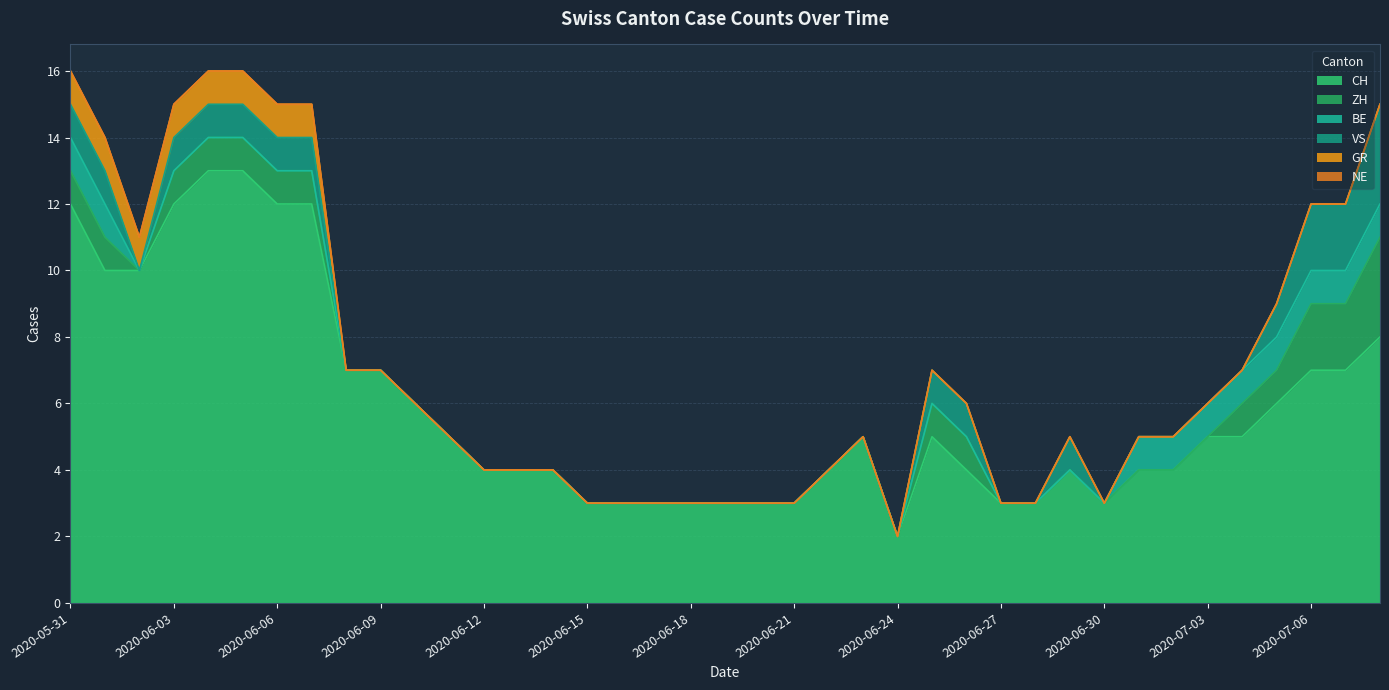

Reading right to left, transcribe all the data shown in this chart.

CH: 2020-07-08=8	2020-07-07=7	2020-07-06=7	2020-07-05=6	2020-07-04=5	2020-07-03=5	2020-07-02=4	2020-07-01=4	2020-06-30=3	2020-06-29=4	2020-06-28=3	2020-06-27=3	2020-06-26=4	2020-06-25=5	2020-06-24=2	2020-06-23=5	2020-06-22=4	2020-06-21=3	2020-06-20=3	2020-06-19=3	2020-06-18=3	2020-06-17=3	2020-06-16=3	2020-06-15=3	2020-06-14=4	2020-06-13=4	2020-06-12=4	2020-06-11=5	2020-06-10=6	2020-06-09=7	2020-06-08=7	2020-06-07=12	2020-06-06=12	2020-06-05=13	2020-06-04=13	2020-06-03=12	2020-06-02=10	2020-06-01=10	2020-05-31=12
ZH: 2020-07-08=3	2020-07-07=2	2020-07-06=2	2020-07-05=1	2020-07-04=1	2020-07-03=0	2020-07-02=0	2020-07-01=0	2020-06-30=0	2020-06-29=0	2020-06-28=0	2020-06-27=0	2020-06-26=1	2020-06-25=1	2020-06-24=0	2020-06-23=0	2020-06-22=0	2020-06-21=0	2020-06-20=0	2020-06-19=0	2020-06-18=0	2020-06-17=0	2020-06-16=0	2020-06-15=0	2020-06-14=0	2020-06-13=0	2020-06-12=0	2020-06-11=0	2020-06-10=0	2020-06-09=0	2020-06-08=0	2020-06-07=1	2020-06-06=1	2020-06-05=1	2020-06-04=1	2020-06-03=1	2020-06-02=0	2020-06-01=1	2020-05-31=1
BE: 2020-07-08=1	2020-07-07=1	2020-07-06=1	2020-07-05=1	2020-07-04=1	2020-07-03=1	2020-07-02=1	2020-07-01=1	2020-06-30=0	2020-06-29=0	2020-06-28=0	2020-06-27=0	2020-06-26=0	2020-06-25=0	2020-06-24=0	2020-06-23=0	2020-06-22=0	2020-06-21=0	2020-06-20=0	2020-06-19=0	2020-06-18=0	2020-06-17=0	2020-06-16=0	2020-06-15=0	2020-06-14=0	2020-06-13=0	2020-06-12=0	2020-06-11=0	2020-06-10=0	2020-06-09=0	2020-06-08=0	2020-06-07=0	2020-06-06=0	2020-06-05=0	2020-06-04=0	2020-06-03=0	2020-06-02=0	2020-06-01=1	2020-05-31=1
VS: 2020-07-08=3	2020-07-07=2	2020-07-06=2	2020-07-05=1	2020-07-04=0	2020-07-03=0	2020-07-02=0	2020-07-01=0	2020-06-30=0	2020-06-29=1	2020-06-28=0	2020-06-27=0	2020-06-26=1	2020-06-25=1	2020-06-24=0	2020-06-23=0	2020-06-22=0	2020-06-21=0	2020-06-20=0	2020-06-19=0	2020-06-18=0	2020-06-17=0	2020-06-16=0	2020-06-15=0	2020-06-14=0	2020-06-13=0	2020-06-12=0	2020-06-11=0	2020-06-10=0	2020-06-09=0	2020-06-08=0	2020-06-07=1	2020-06-06=1	2020-06-05=1	2020-06-04=1	2020-06-03=1	2020-06-02=0	2020-06-01=1	2020-05-31=1
GR: 2020-07-08=0	2020-07-07=0	2020-07-06=0	2020-07-05=0	2020-07-04=0	2020-07-03=0	2020-07-02=0	2020-07-01=0	2020-06-30=0	2020-06-29=0	2020-06-28=0	2020-06-27=0	2020-06-26=0	2020-06-25=0	2020-06-24=0	2020-06-23=0	2020-06-22=0	2020-06-21=0	2020-06-20=0	2020-06-19=0	2020-06-18=0	2020-06-17=0	2020-06-16=0	2020-06-15=0	2020-06-14=0	2020-06-13=0	2020-06-12=0	2020-06-11=0	2020-06-10=0	2020-06-09=0	2020-06-08=0	2020-06-07=1	2020-06-06=1	2020-06-05=1	2020-06-04=1	2020-06-03=1	2020-06-02=1	2020-06-01=1	2020-05-31=1
NE: 2020-07-08=0	2020-07-07=0	2020-07-06=0	2020-07-05=0	2020-07-04=0	2020-07-03=0	2020-07-02=0	2020-07-01=0	2020-06-30=0	2020-06-29=0	2020-06-28=0	2020-06-27=0	2020-06-26=0	2020-06-25=0	2020-06-24=0	2020-06-23=0	2020-06-22=0	2020-06-21=0	2020-06-20=0	2020-06-19=0	2020-06-18=0	2020-06-17=0	2020-06-16=0	2020-06-15=0	2020-06-14=0	2020-06-13=0	2020-06-12=0	2020-06-11=0	2020-06-10=0	2020-06-09=0	2020-06-08=0	2020-06-07=0	2020-06-06=0	2020-06-05=0	2020-06-04=0	2020-06-03=0	2020-06-02=0	2020-06-01=0	2020-05-31=0